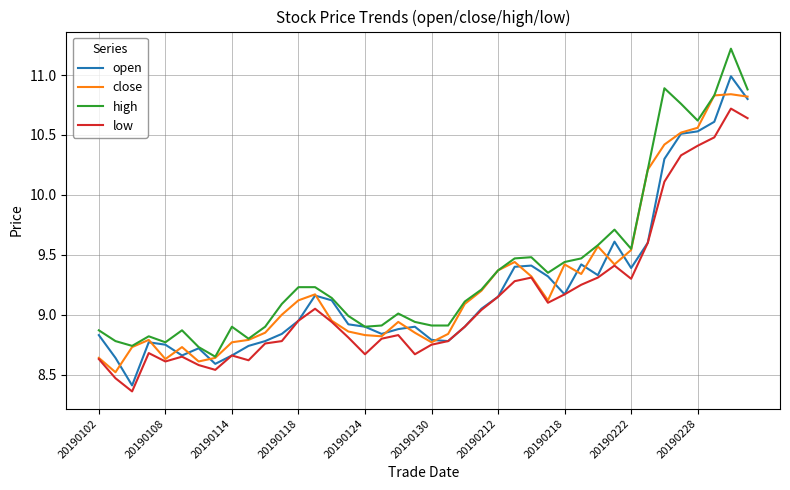

What is the greatest value displayed?

11.2